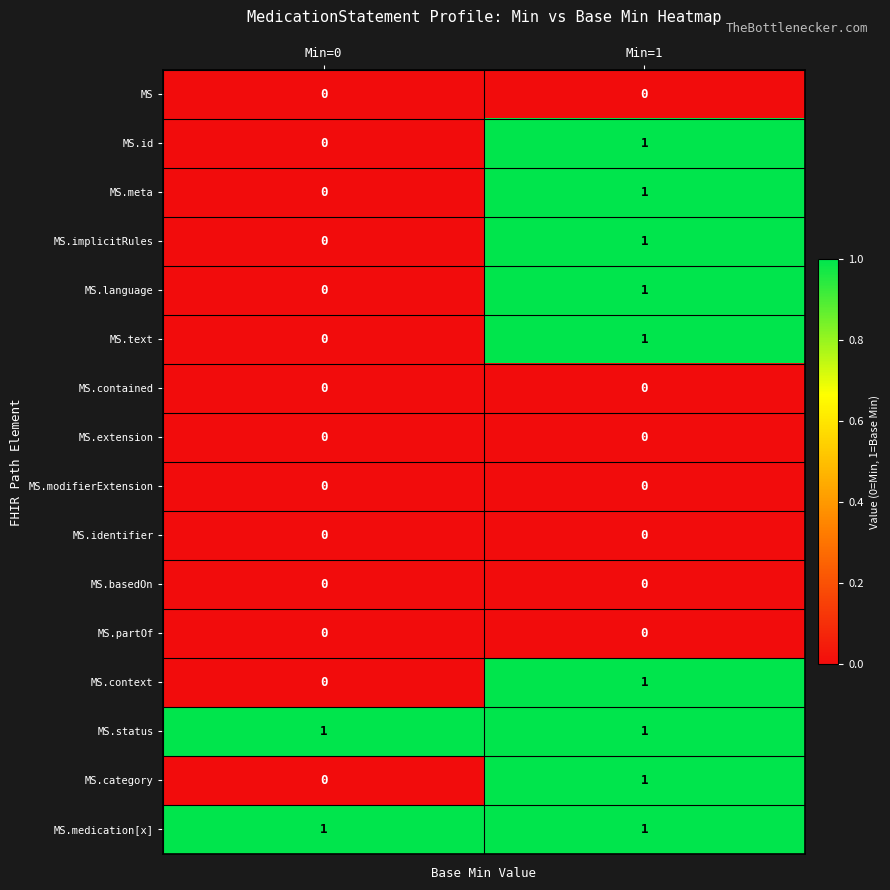

At which label does MS.category reach its peak?

Min=1